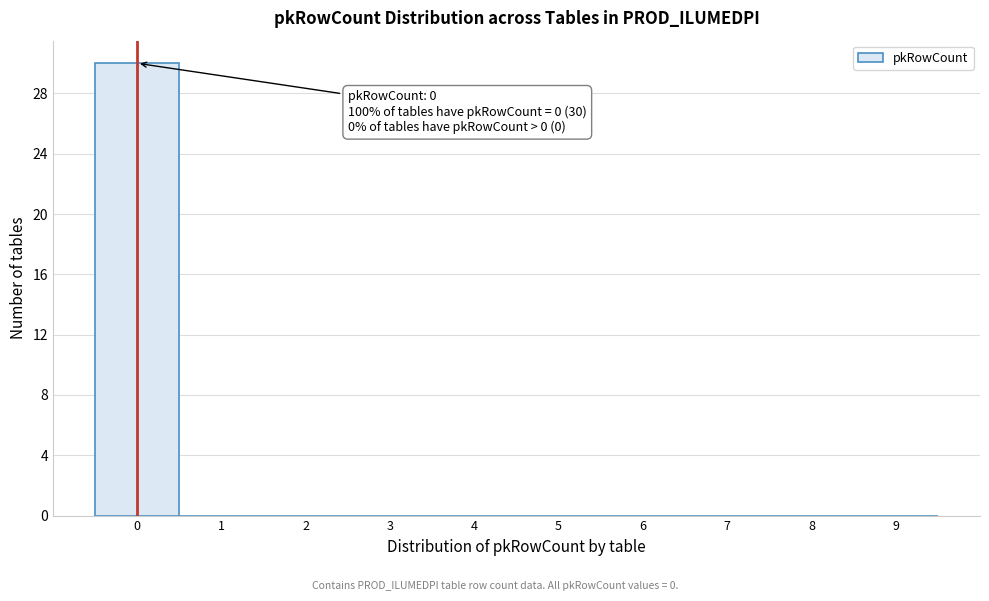

What is the greatest value displayed?

30